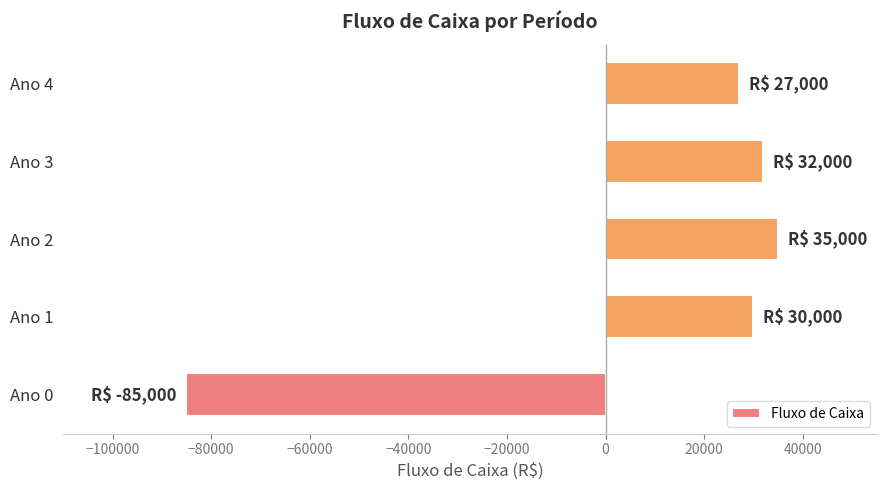

How many distinct data groups are displayed?

1